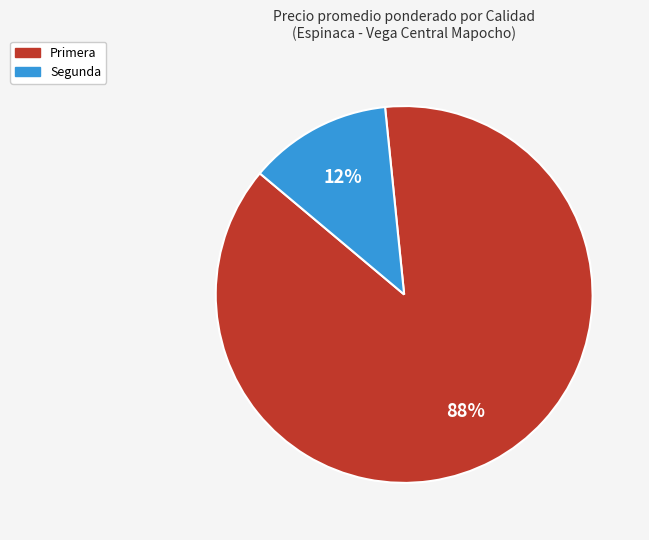

Between Segunda and Primera, which is larger?

Primera